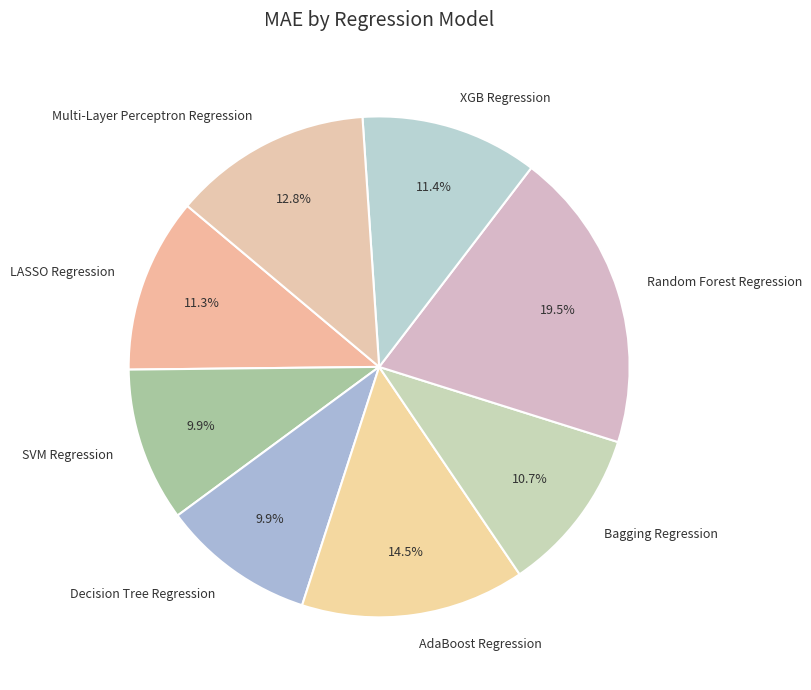

True or false: Random Forest Regression accounts for 25% of the total.

False